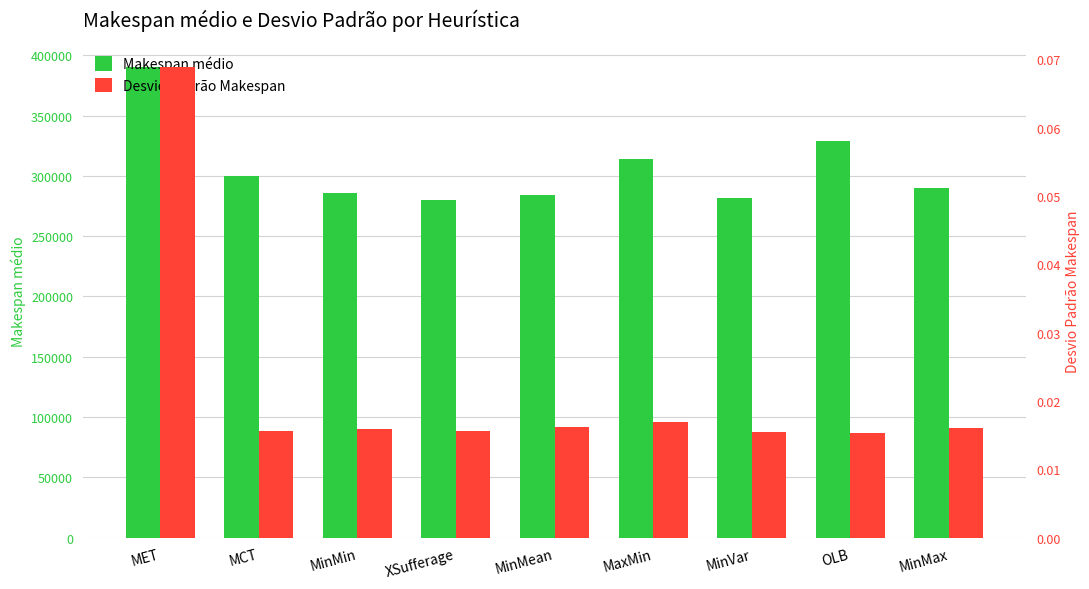

At which label is Desvio Padrão Makespan closest to 0?

OLB